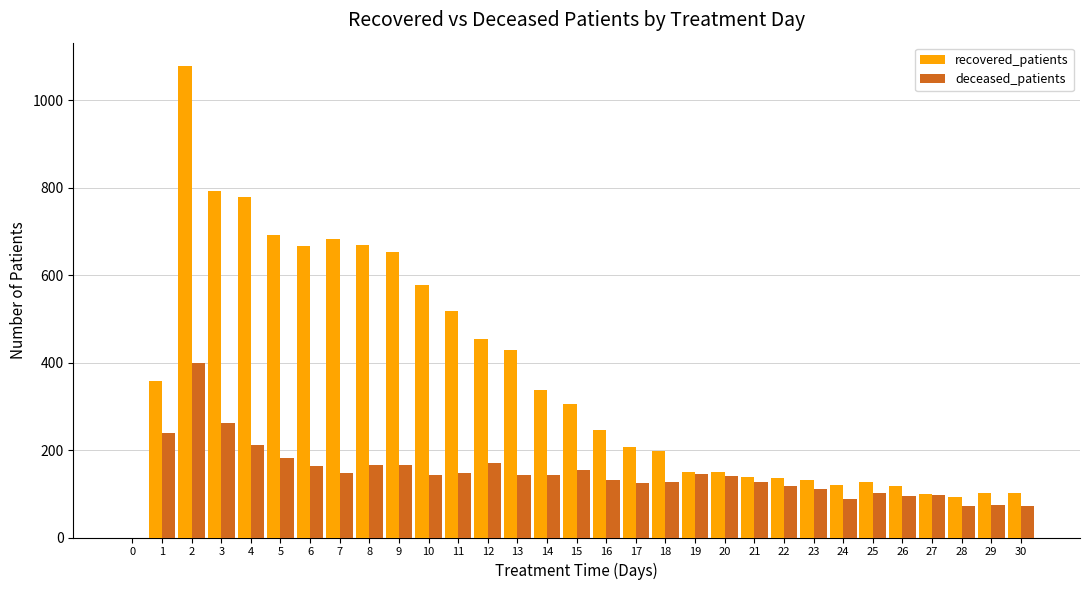

Which series has the largest total across all categories?

recovered_patients